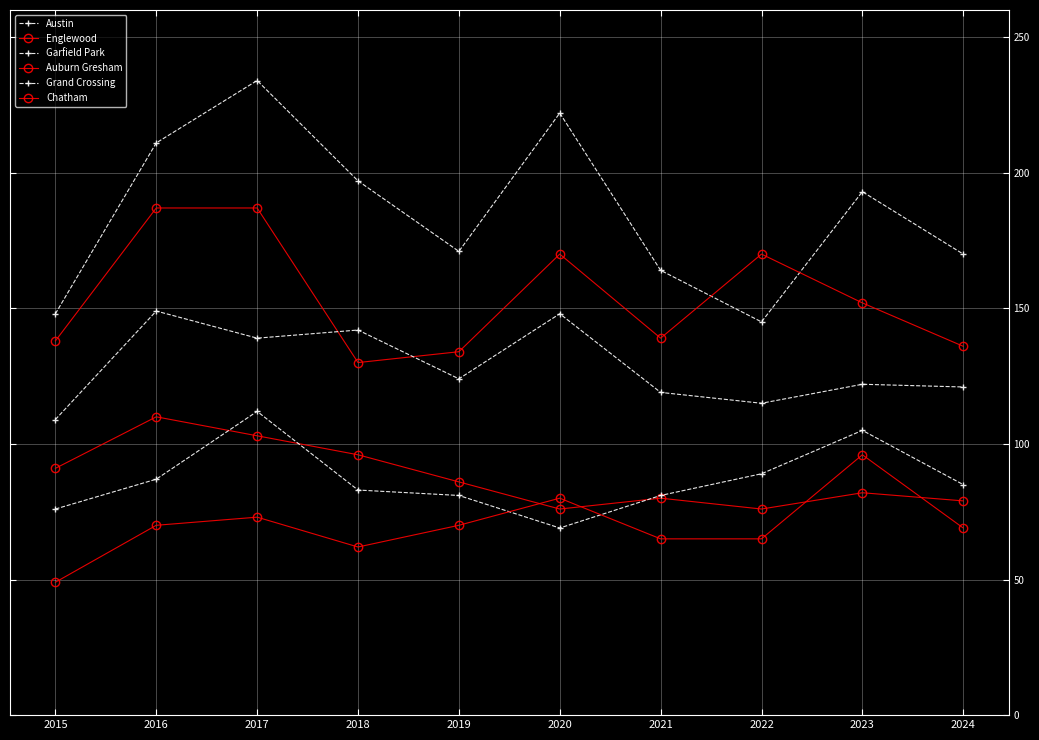

Count the number of categories in the chart.

10